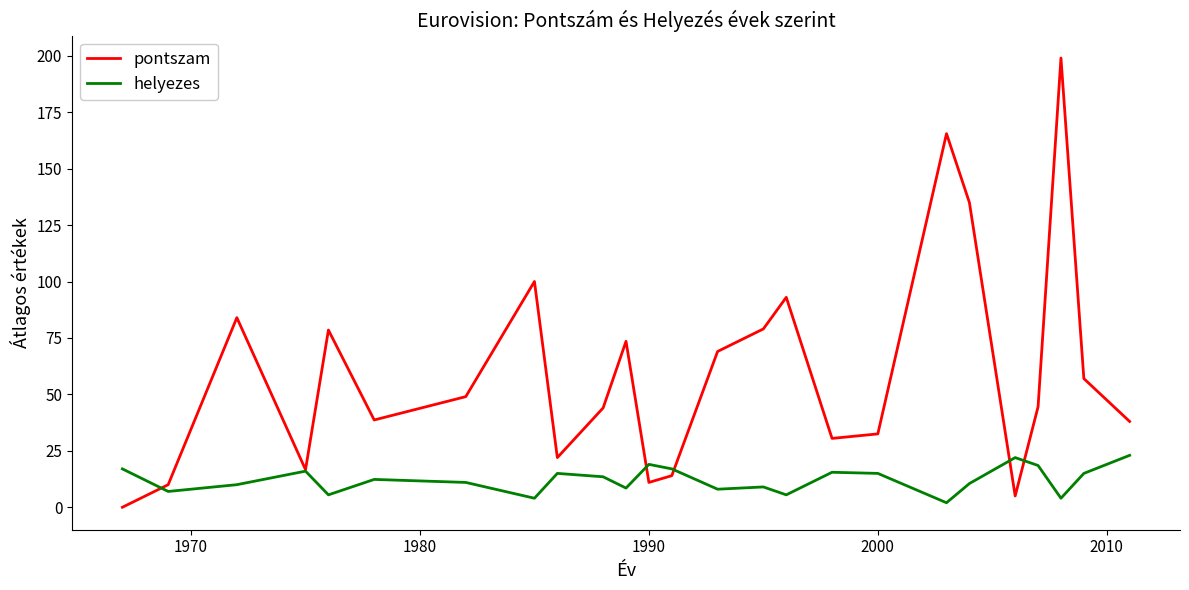

Which series has the largest range (max minus min)?

pontszam